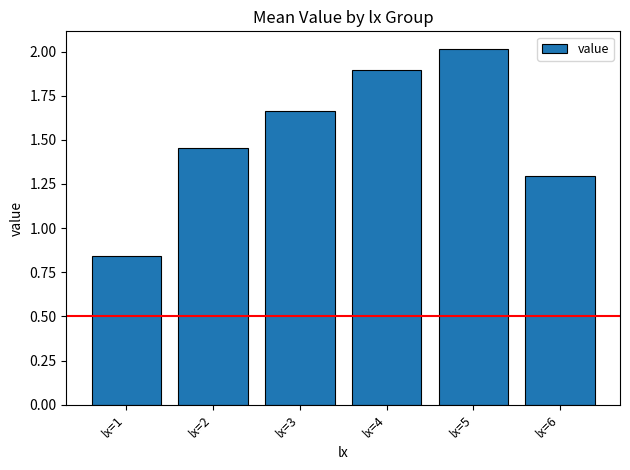

What is the difference between the maximum and minimum values?

1.2